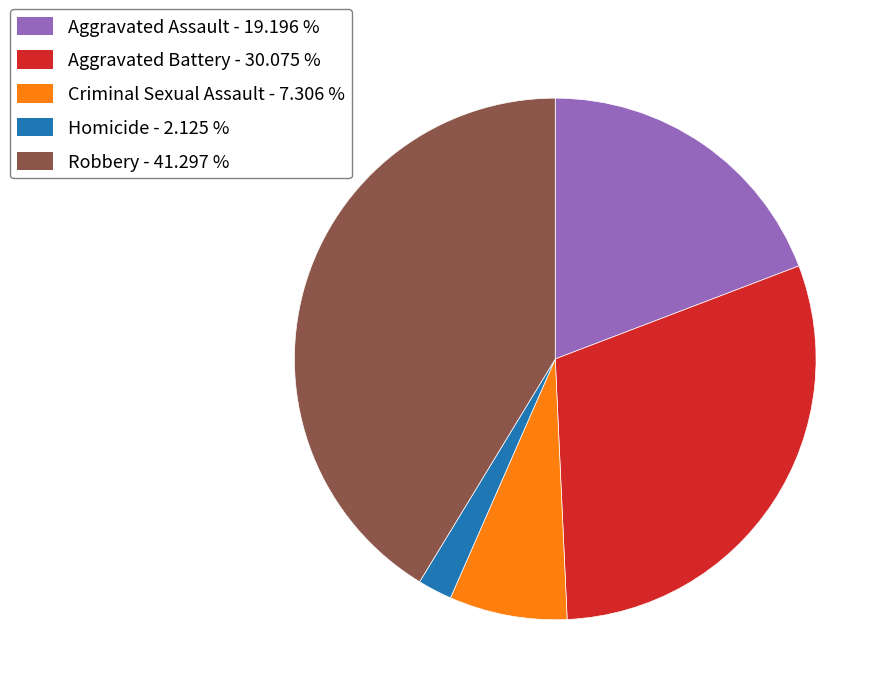

Is it true that Criminal Sexual Assault is 7% of the pie?

True